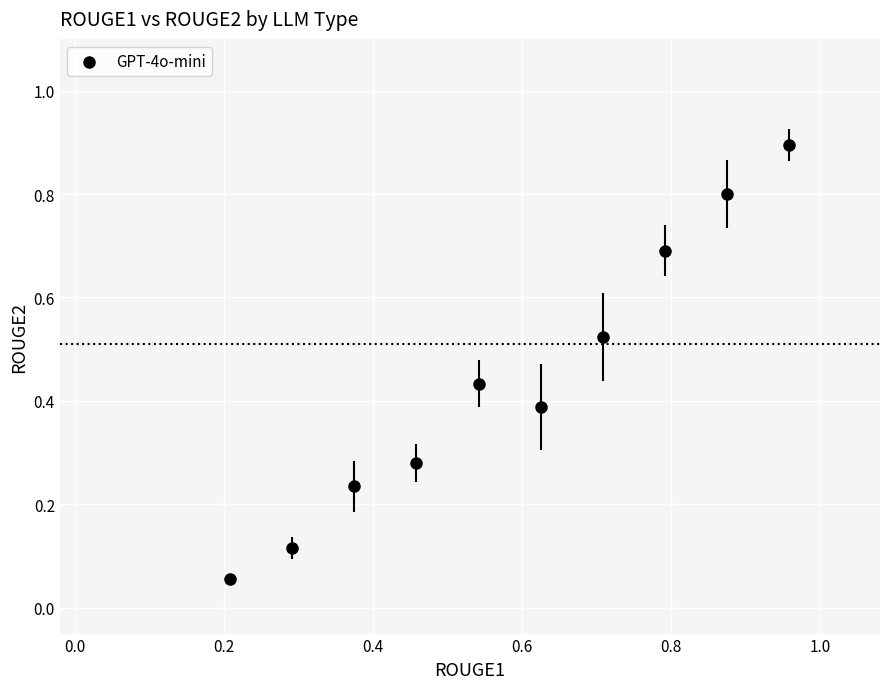

What is the range of X values (max minus min)?

0.8